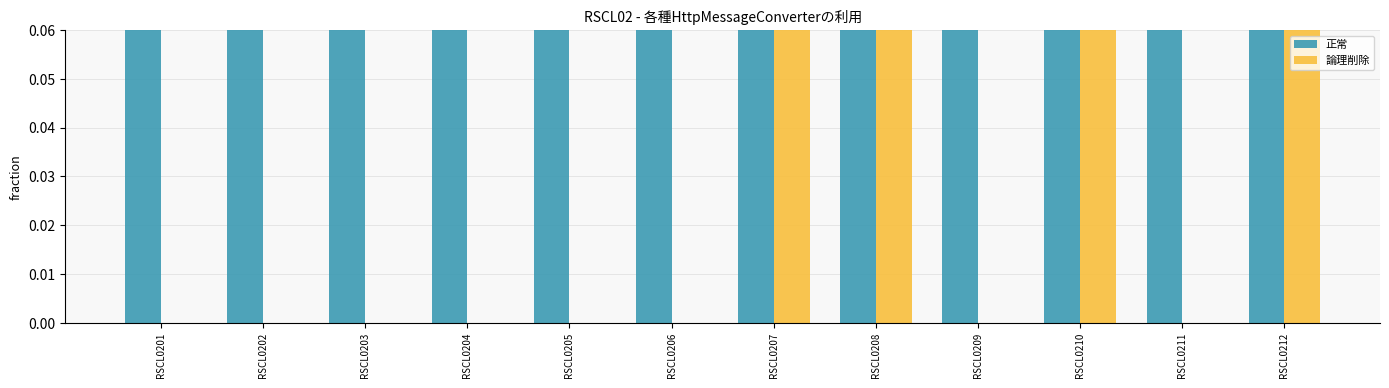

What is the value of the 正常 bar at the 3rd from the left?

1